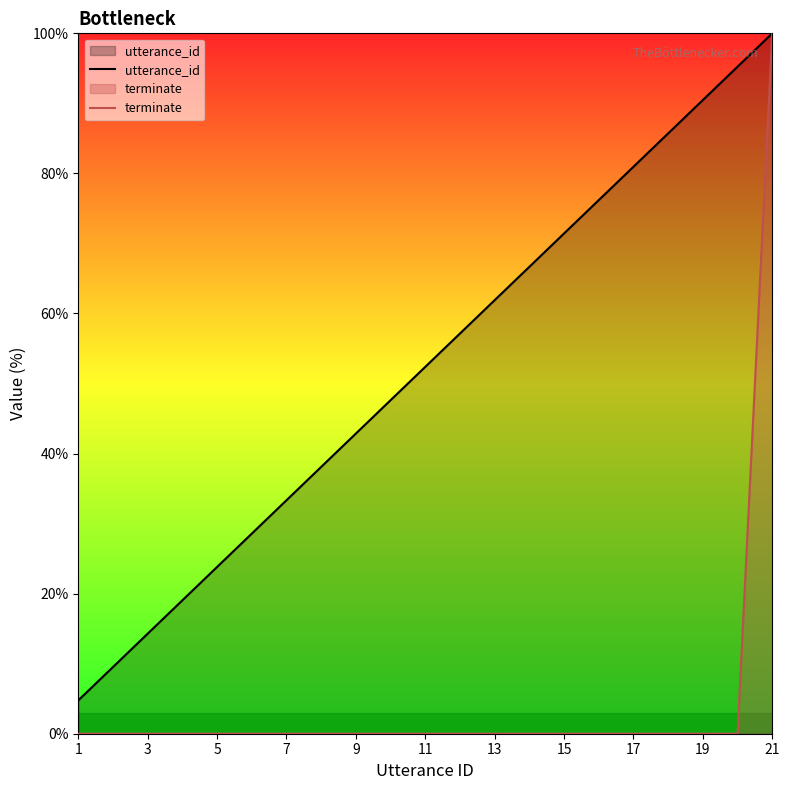

True or false: utterance_id has a value of 129.3 at 17.

False